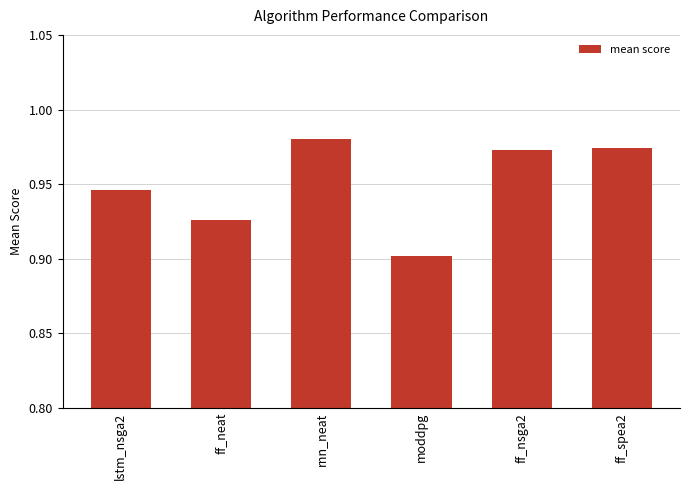

Which category has the lowest value across all series?

moddpg